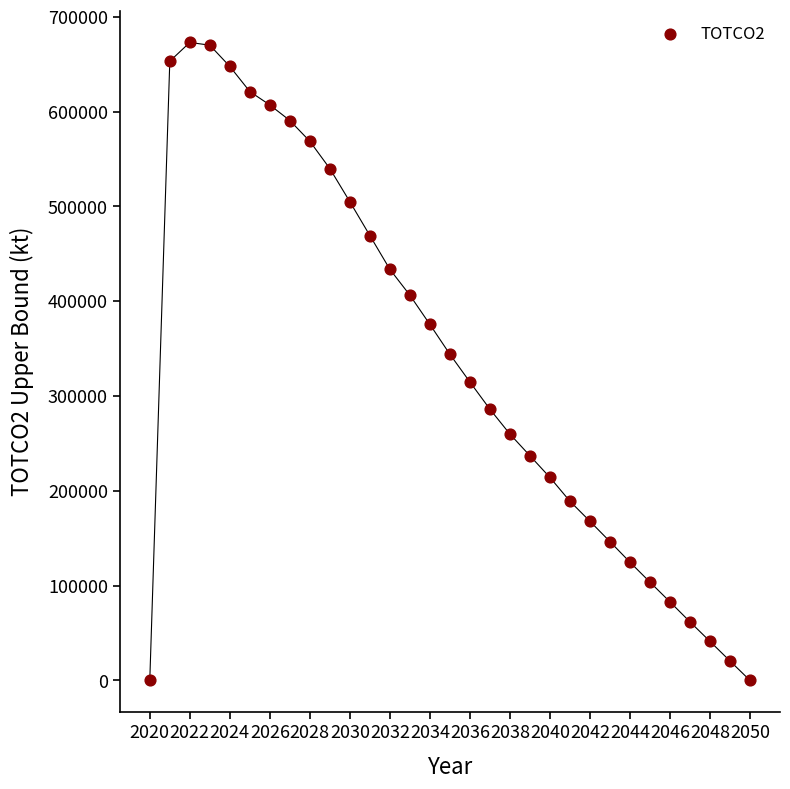

What is the range of Y values (max minus min)?

672924.5